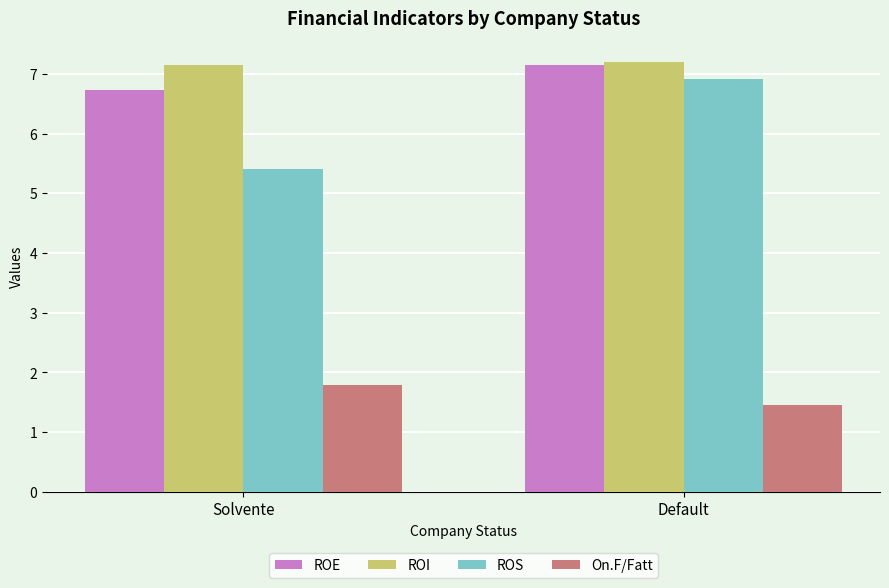

Reading left to right, extract all data points from this chart.

ROE: 6.7	7.1
ROI: 7.1	7.2
ROS: 5.4	6.9
On.F/Fatt: 1.8	1.5